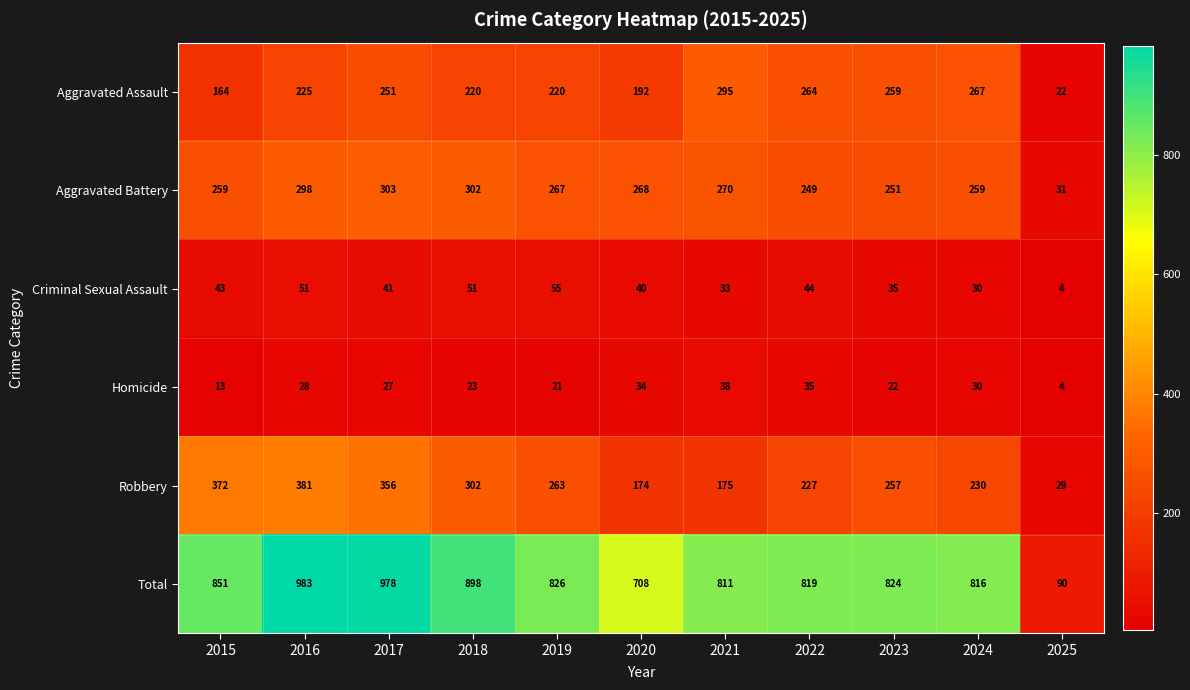

What is the maximum value for Homicide?

38